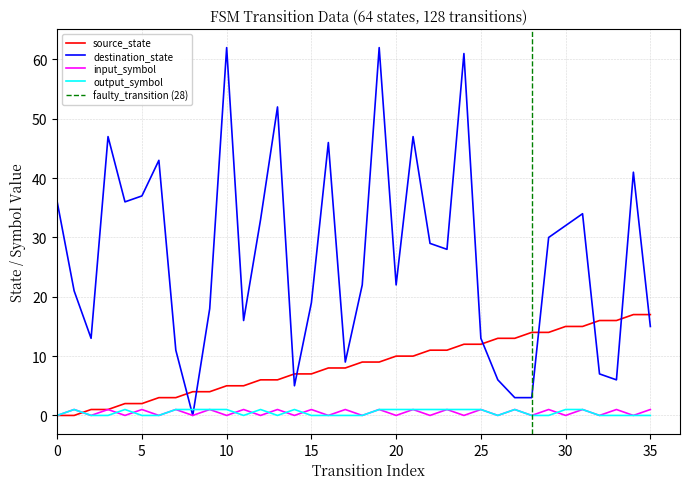

Which category has the lowest value in the destination_state series?

8